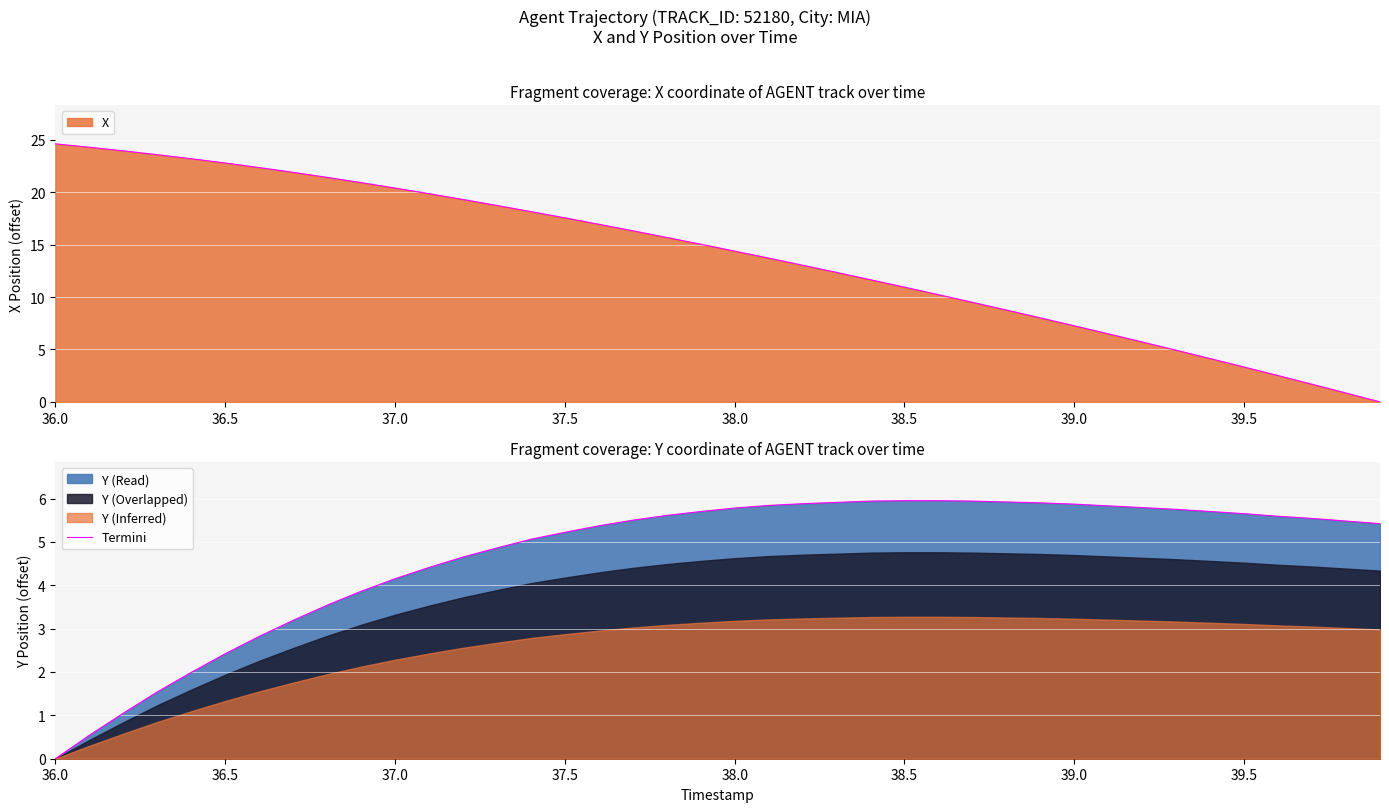

What is the maximum value for X?

24.6